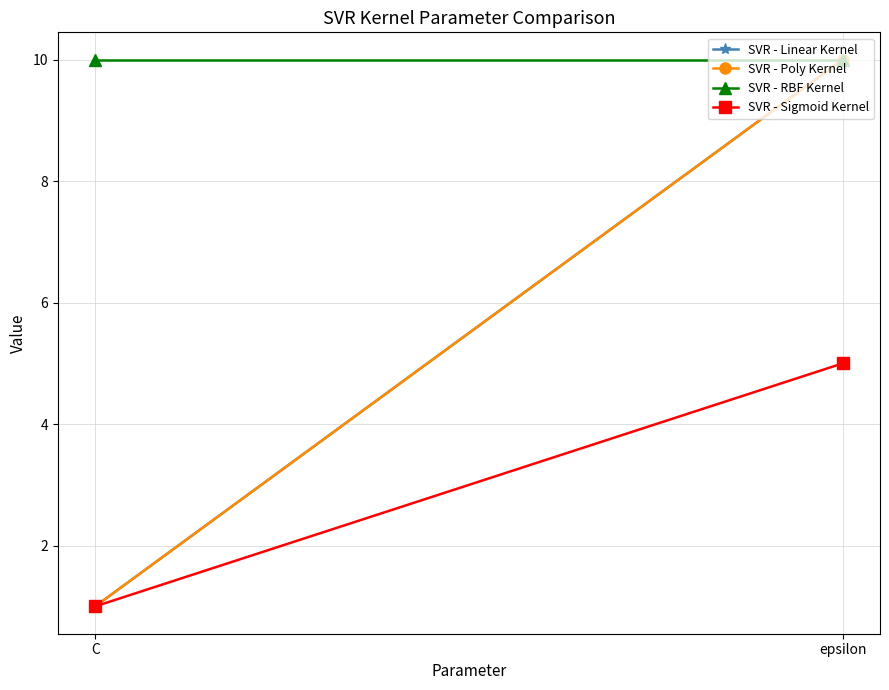

Rank the series by their maximum value, from lowest to highest.

SVR - Sigmoid Kernel, SVR - Linear Kernel, SVR - Poly Kernel, SVR - RBF Kernel